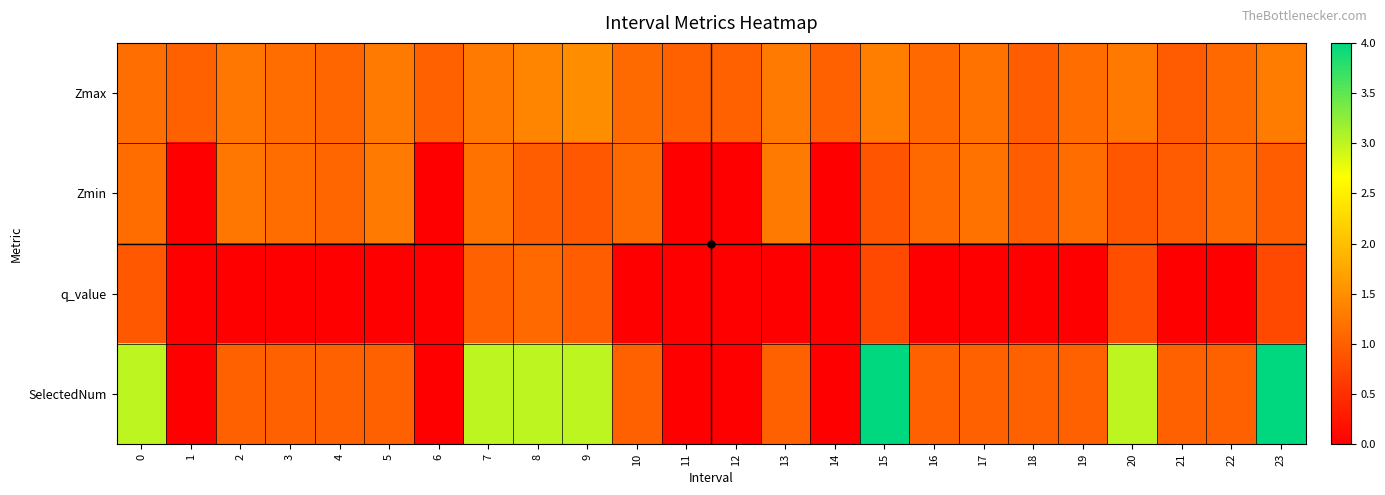

How many series are shown in this chart?

4